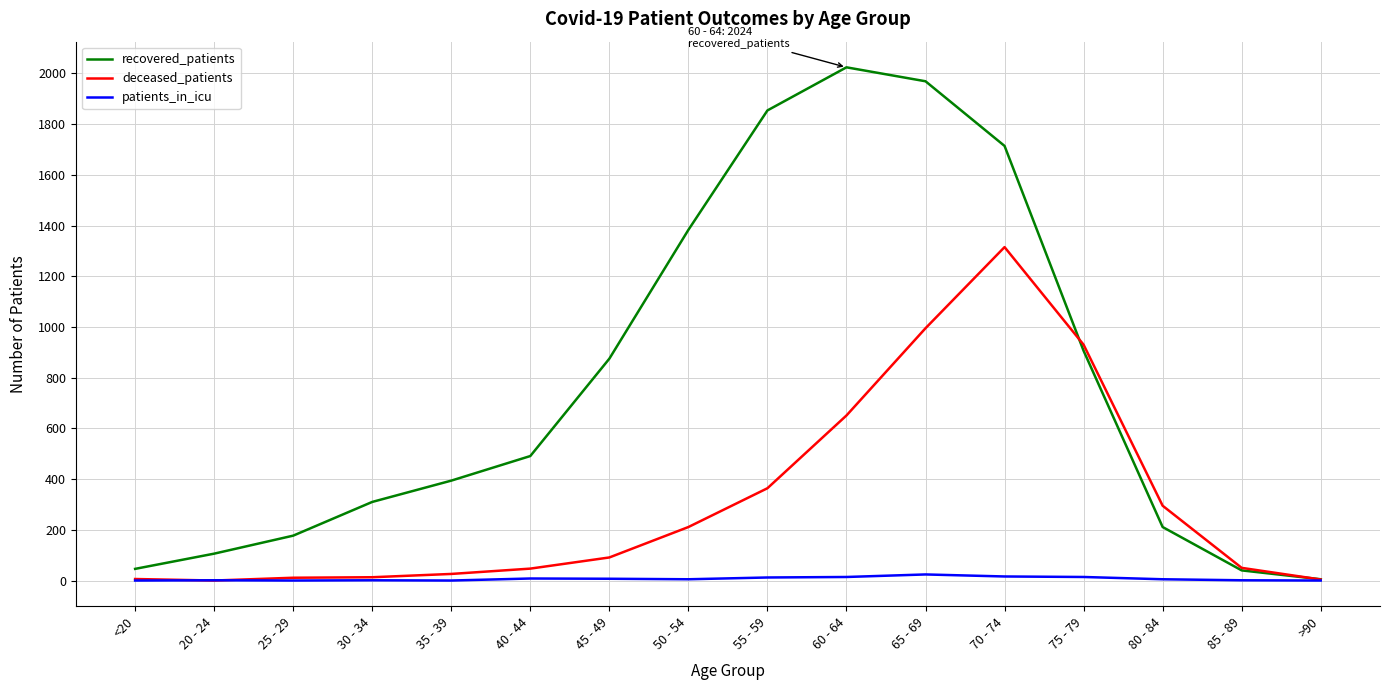

Which series has the largest total across all categories?

recovered_patients